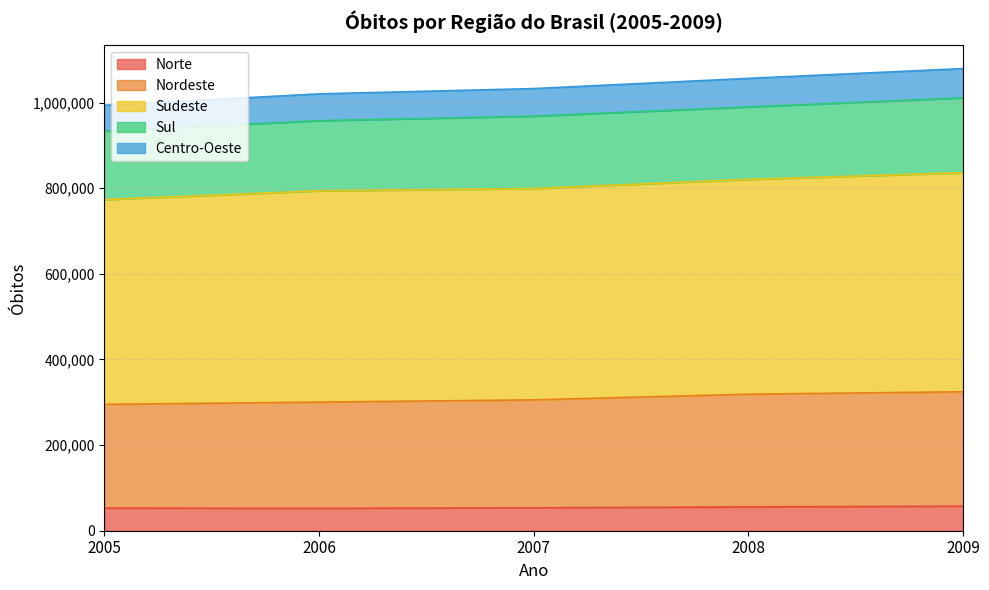

What is the total value across all series at 2009?

1079216